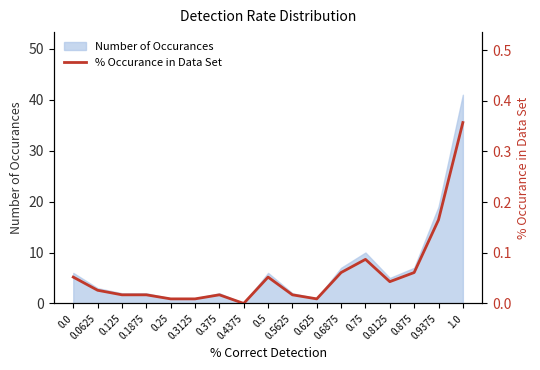

Where is the data nearest to the value 0?

0.4375